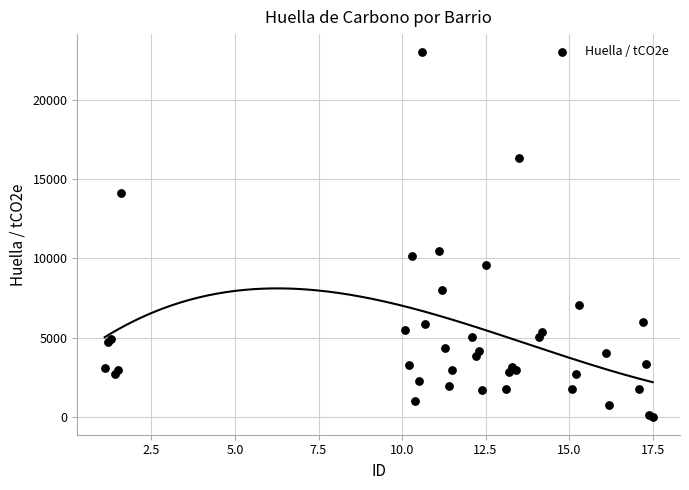

What Y value in the scatter plot is closest to 11514?

10456.8